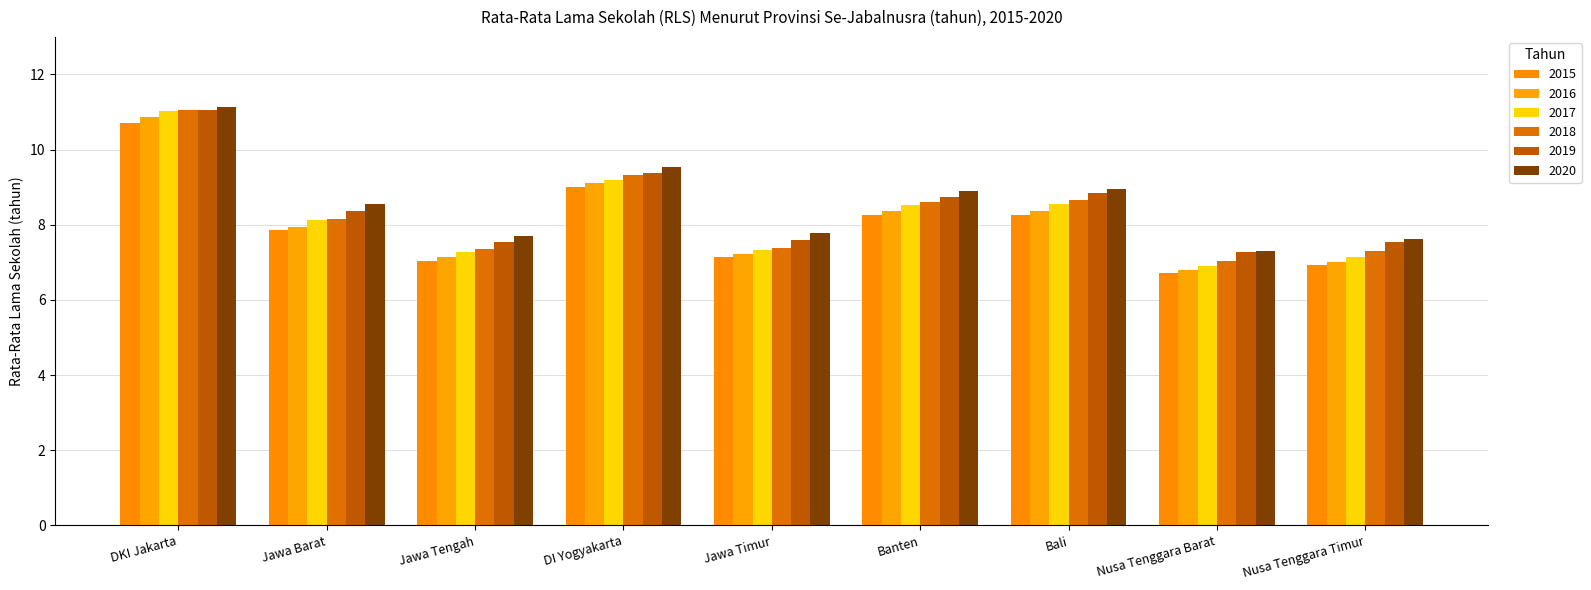

Which category has the lowest value across all series?

Nusa Tenggara Barat